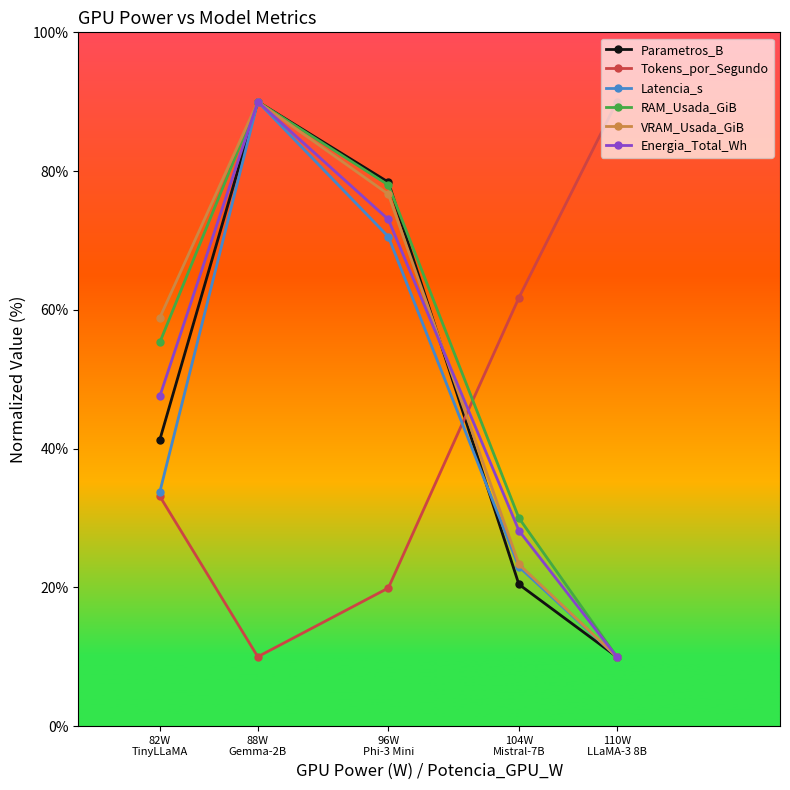

Which category has the lowest value in the Parametros_B series?

110W
LLaMA-3 8B